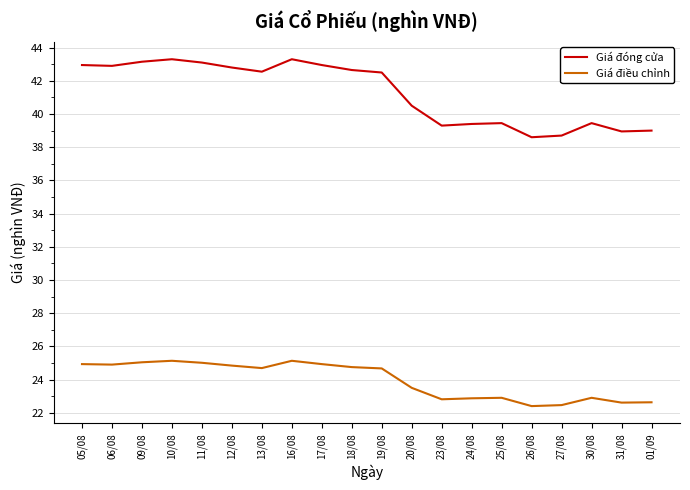

What is the smallest value displayed?

22.4